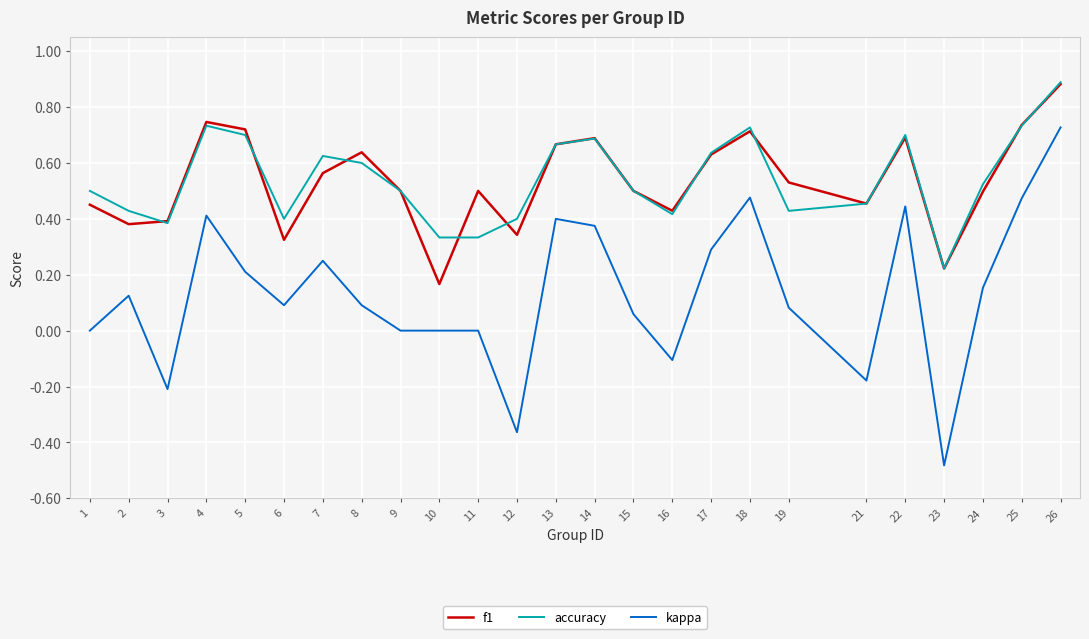

Is this an area chart (filled region under the line)?

No